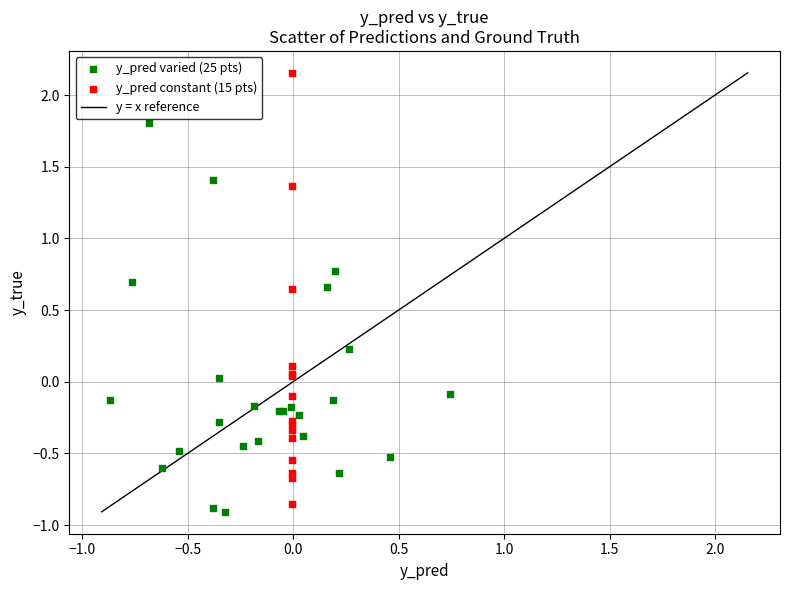

Which series reaches the maximum Y coordinate?

y_pred constant (15 pts)